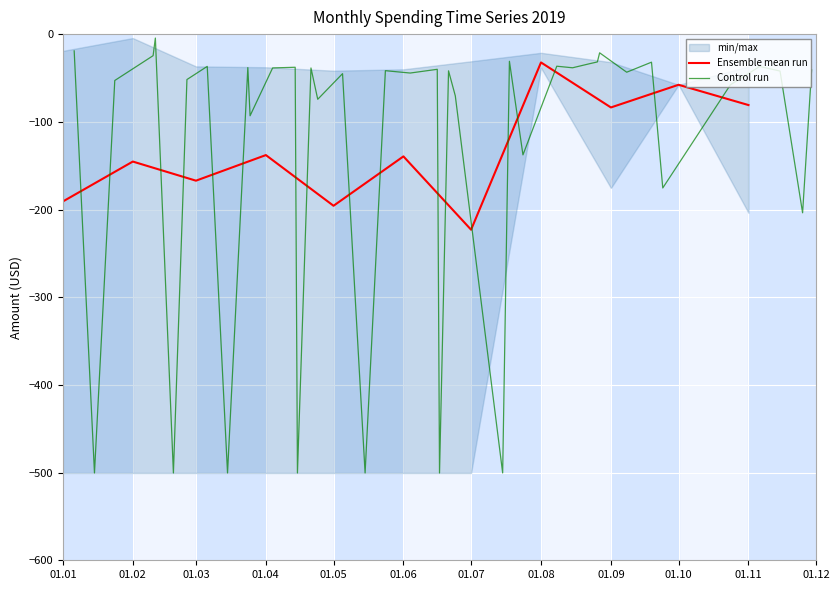

What is the change in value from 12 to 33?

+467.0